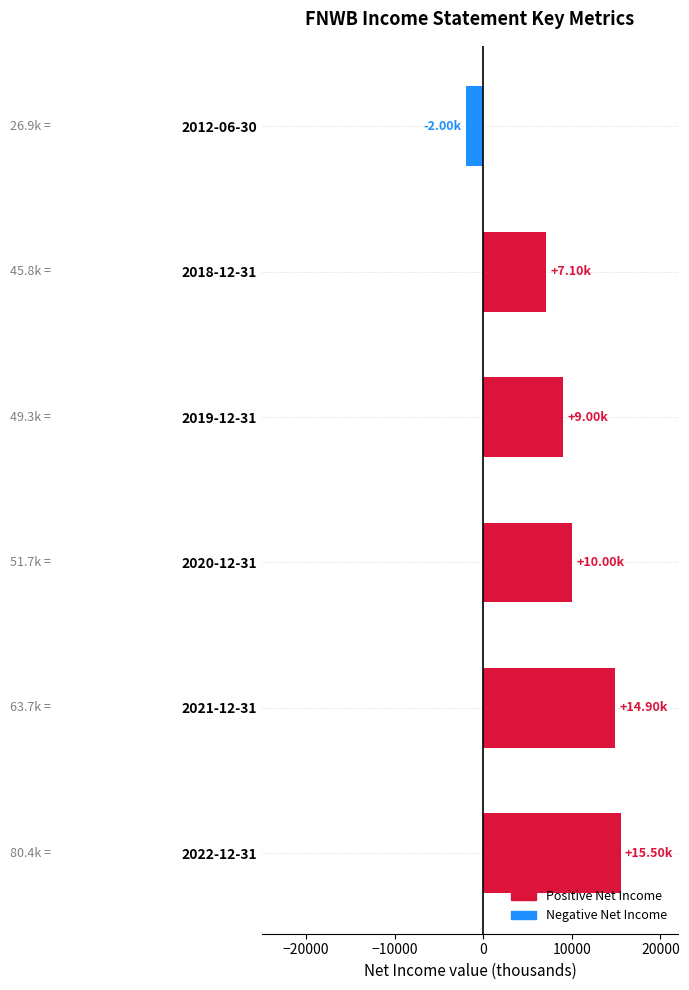

Where is the data nearest to the value 6750?

2018-12-31